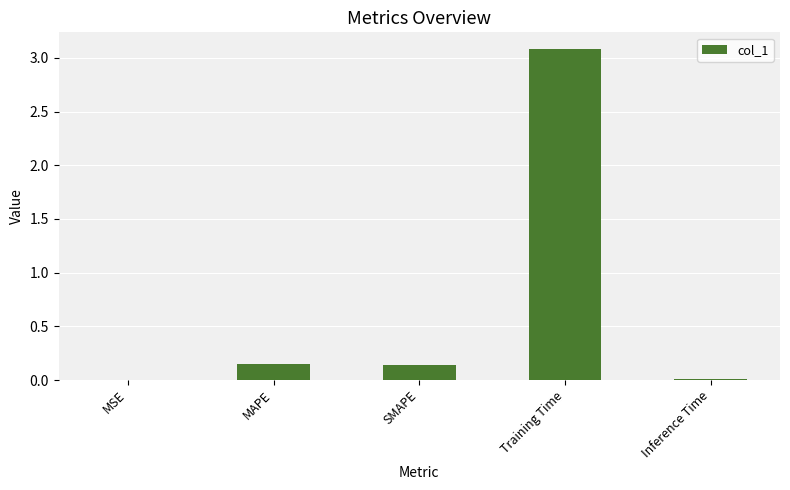

The value at Training Time is 3.1. True or false?

True